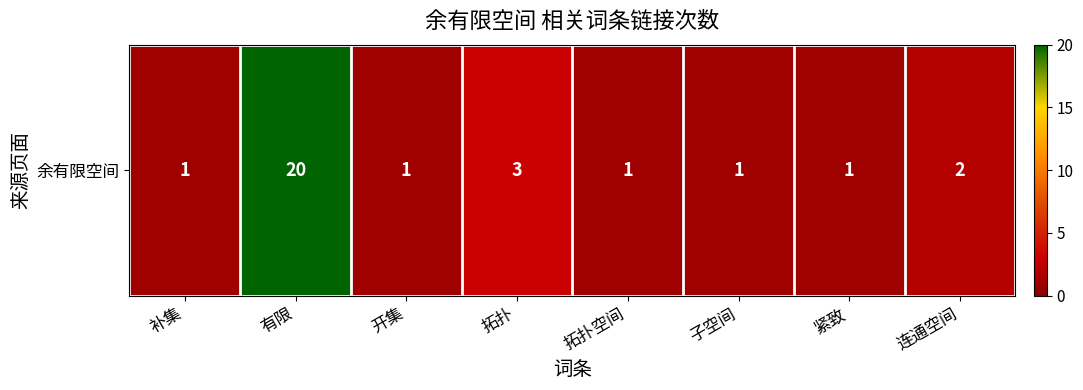

Between 连通空间 and 有限, which is larger?

有限